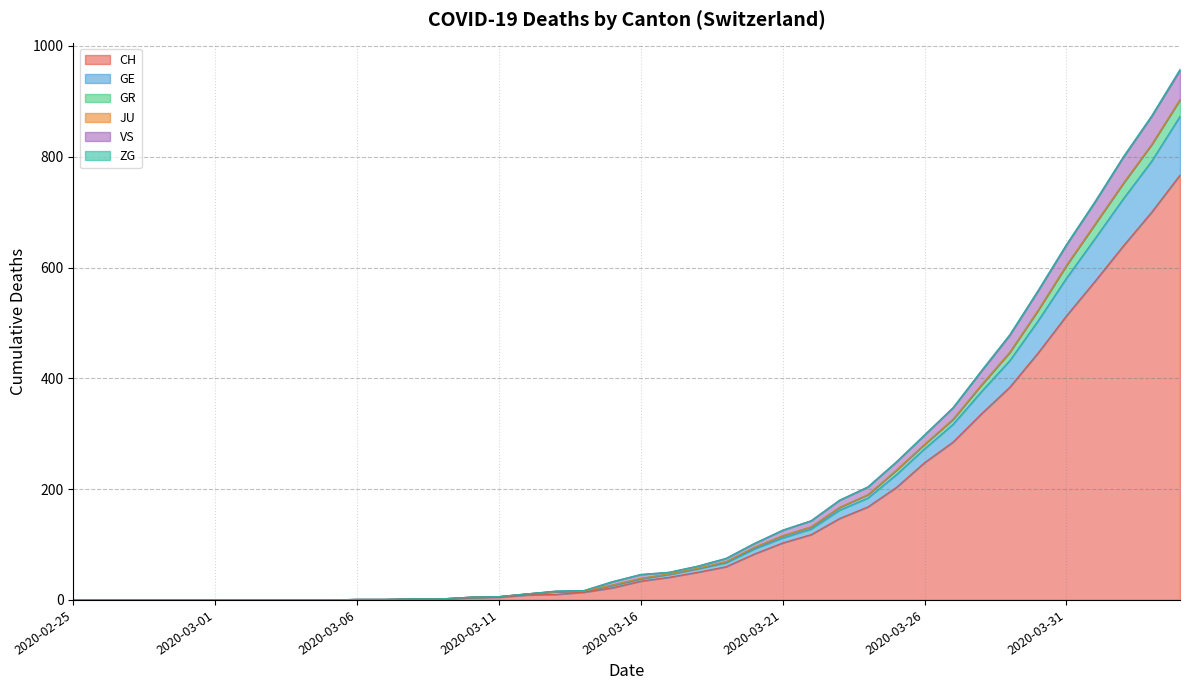

Does the chart have visible grid lines?

Yes